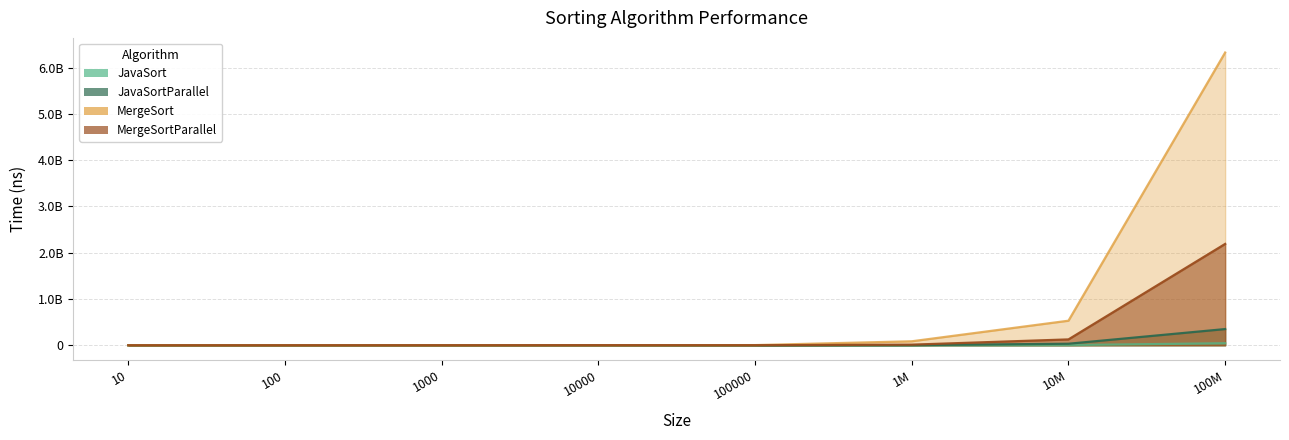

What is the value of the JavaSort point at the 3rd from the left?

9924